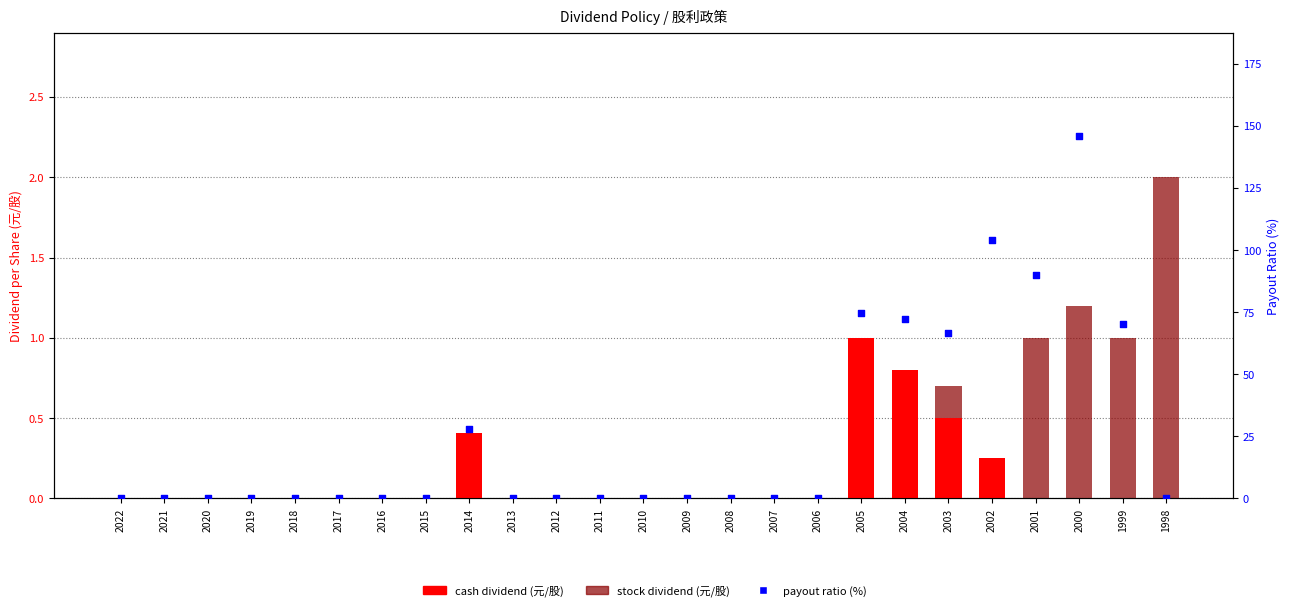

Which series has the largest total across all categories?

payout ratio (%)